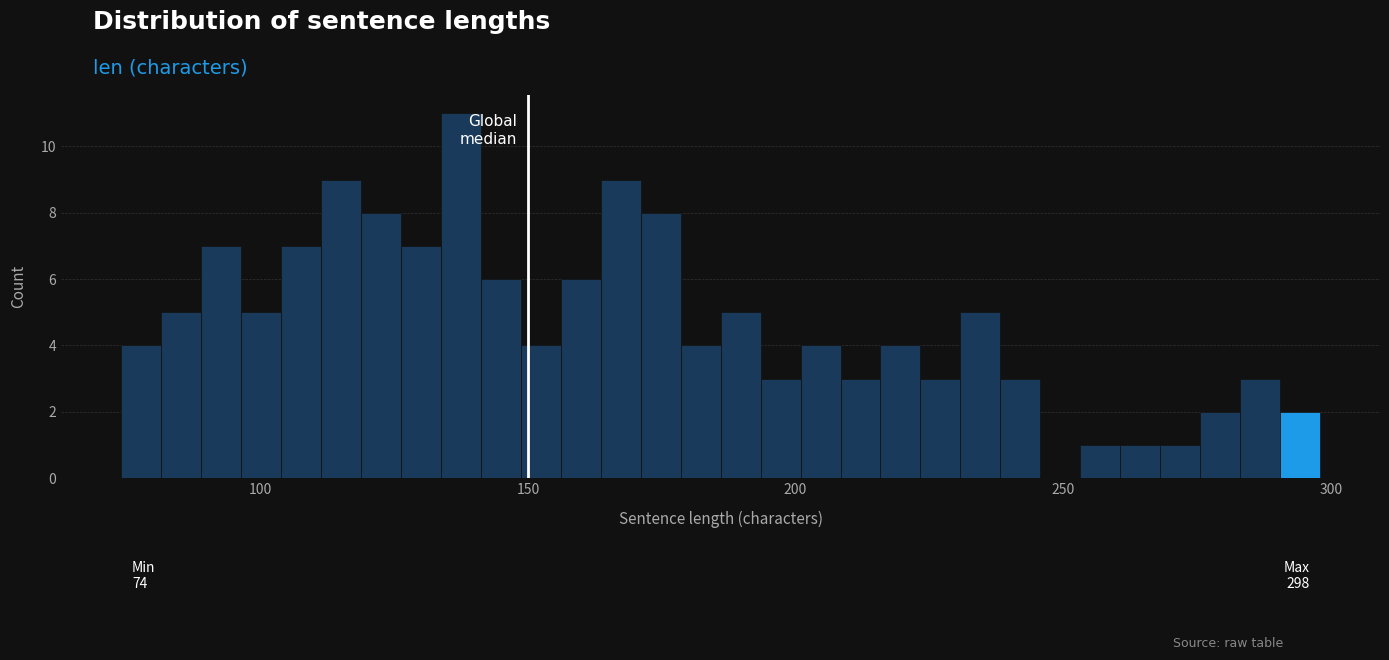

Read against the x-axis, roughly where is the centre of the tallest bar?

135